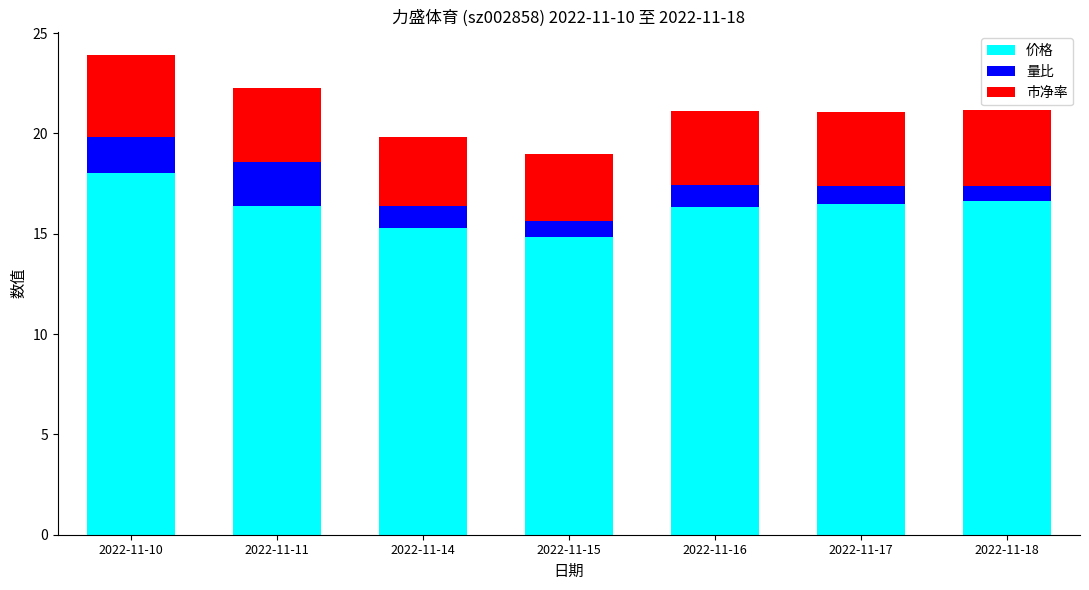

What is the total value across all series at 2022-11-10?

23.9